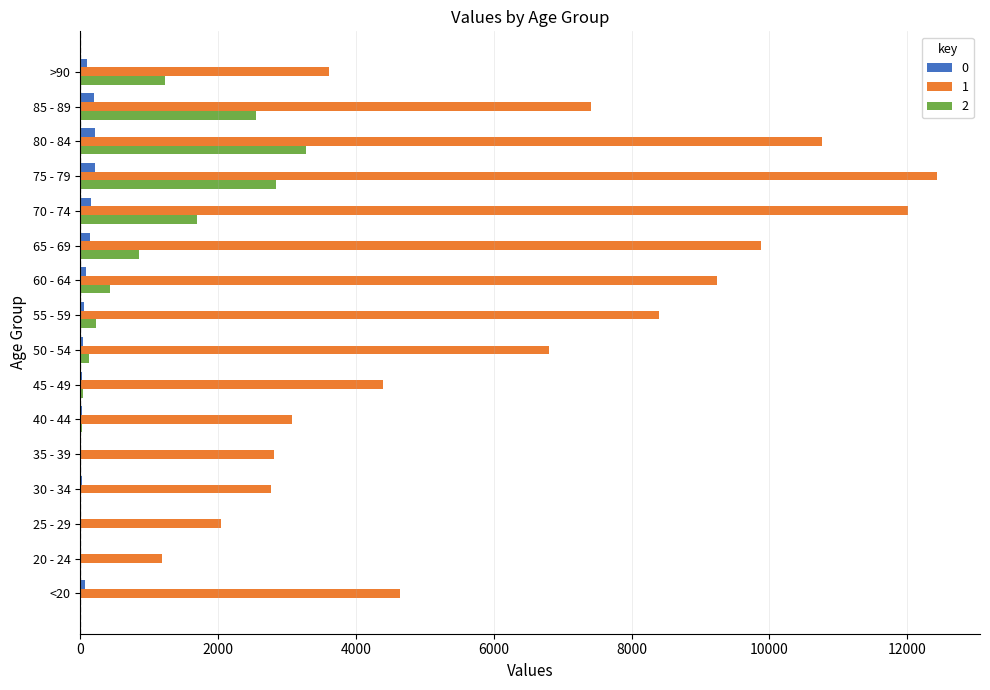

What is the greatest value displayed?

12434